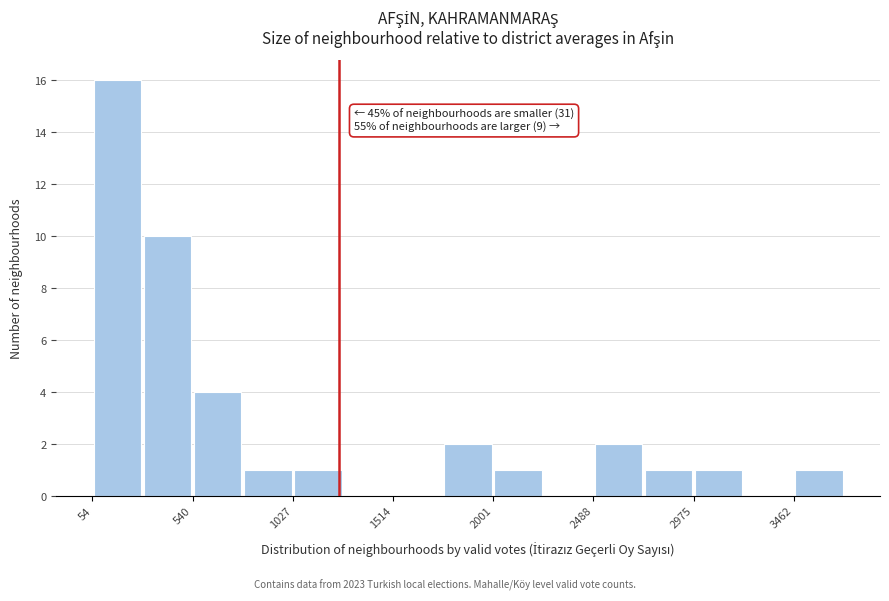

Which range on the x-axis has the tallest bar?

50 to 300